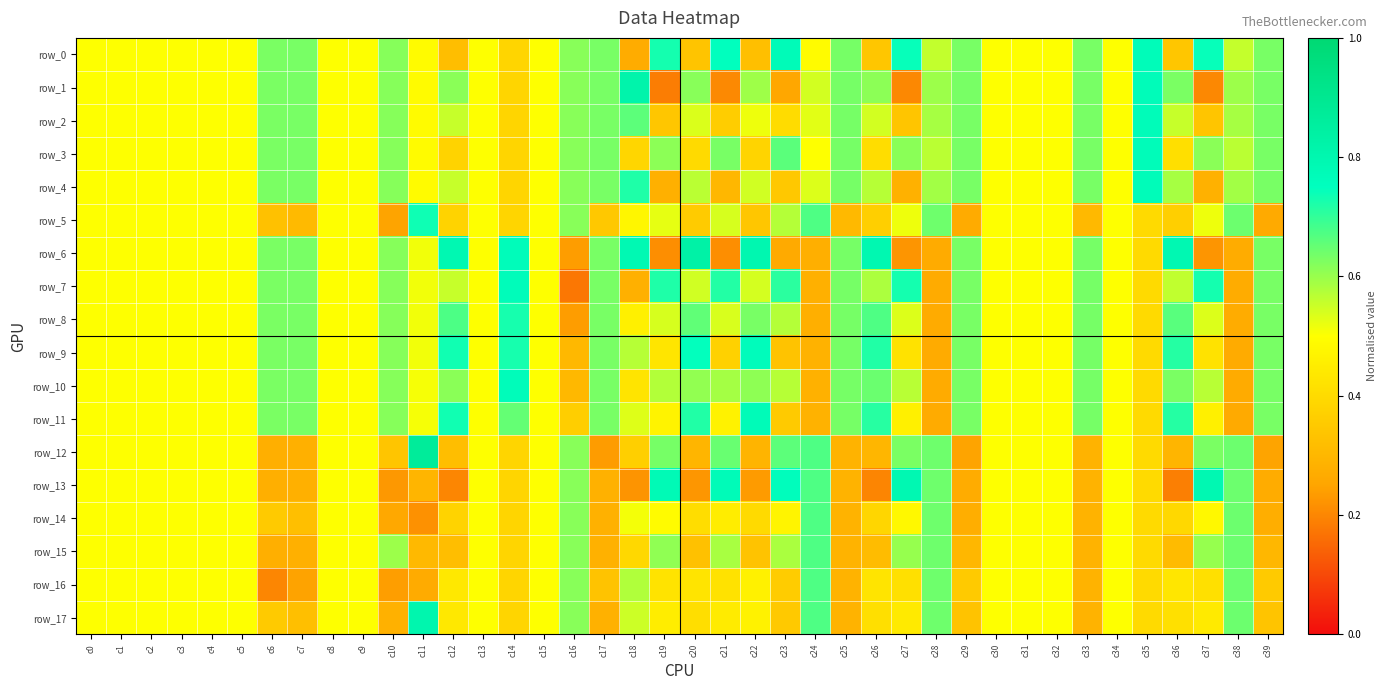

The value of row_9 at c9 is 0.5. True or false?

True